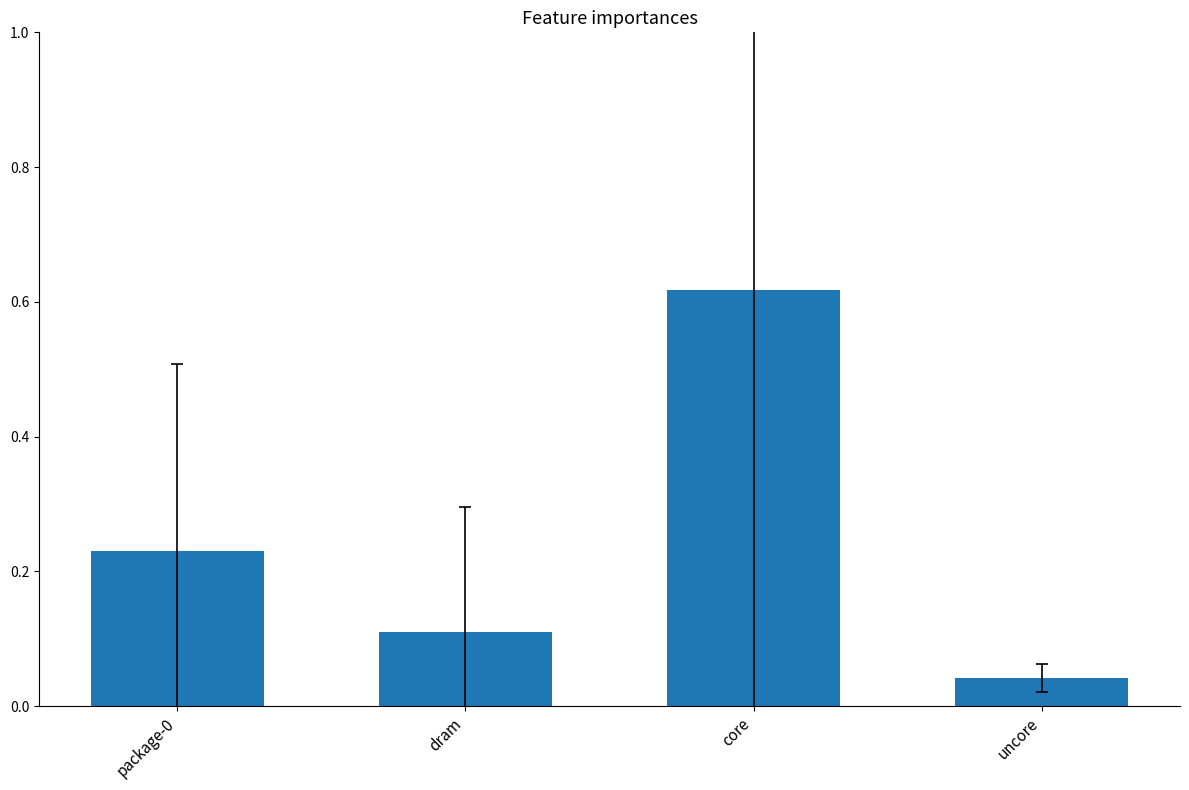

What is the sum of all values?

1.0